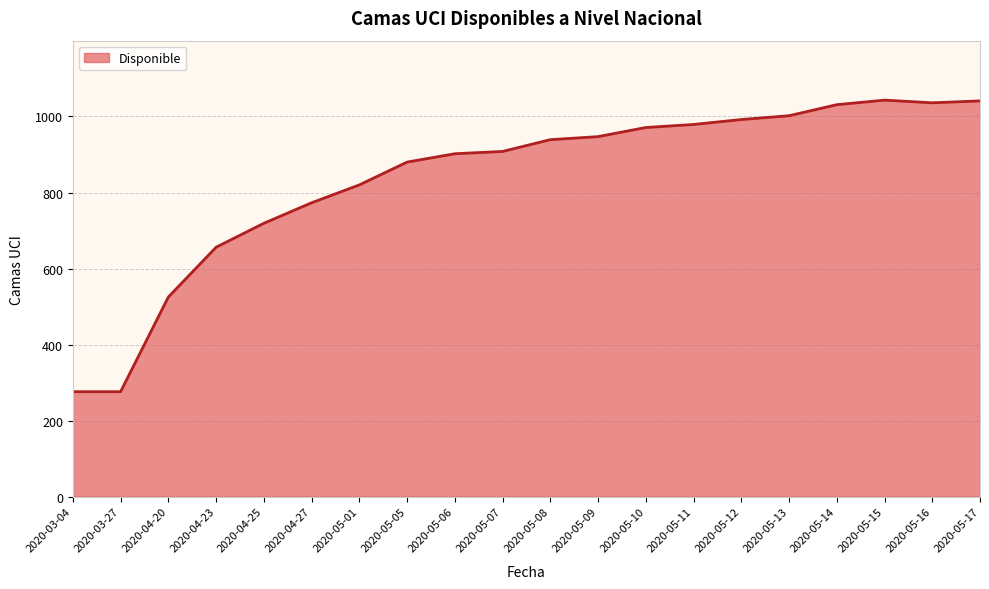

Between 2020-05-16 and 2020-03-27, which is larger?

2020-05-16